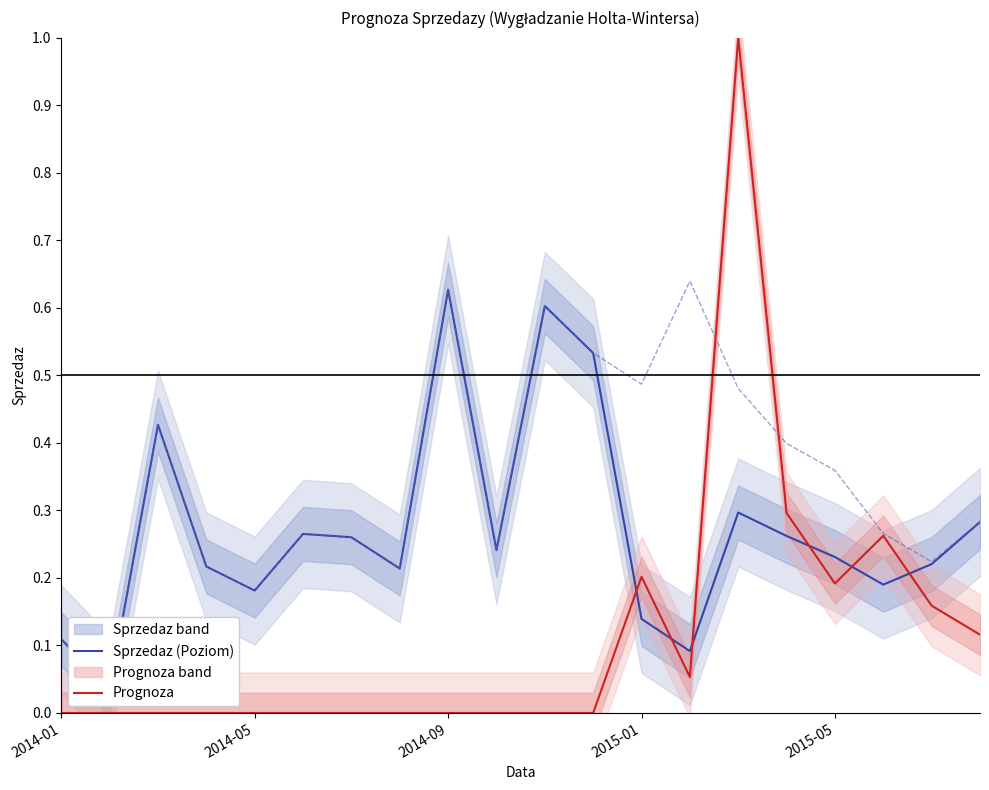

The Sprzedaz (Poziom) series shows 0.1 at 2014-05. True or false?

False